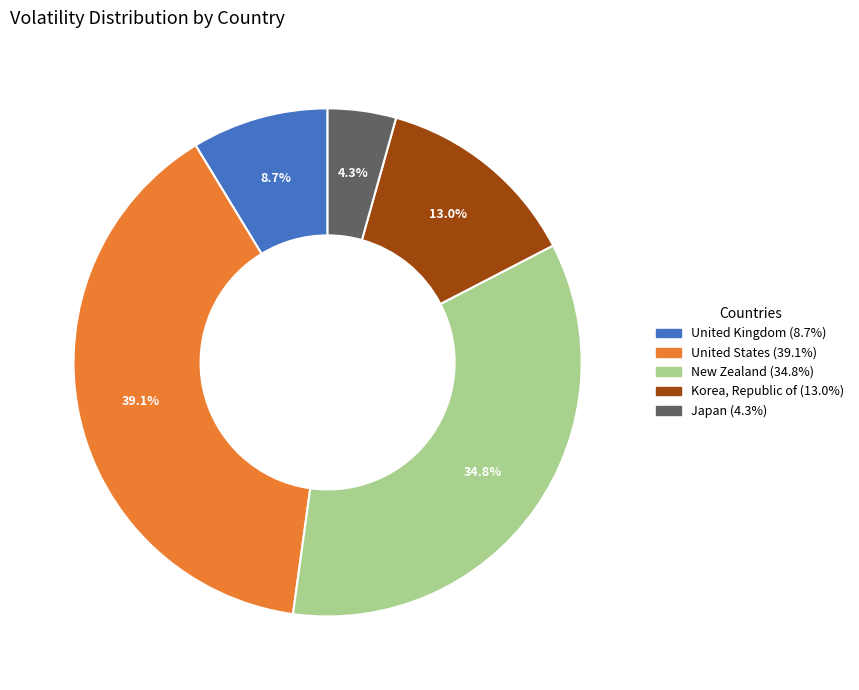

Is there a majority slice in this chart?

No